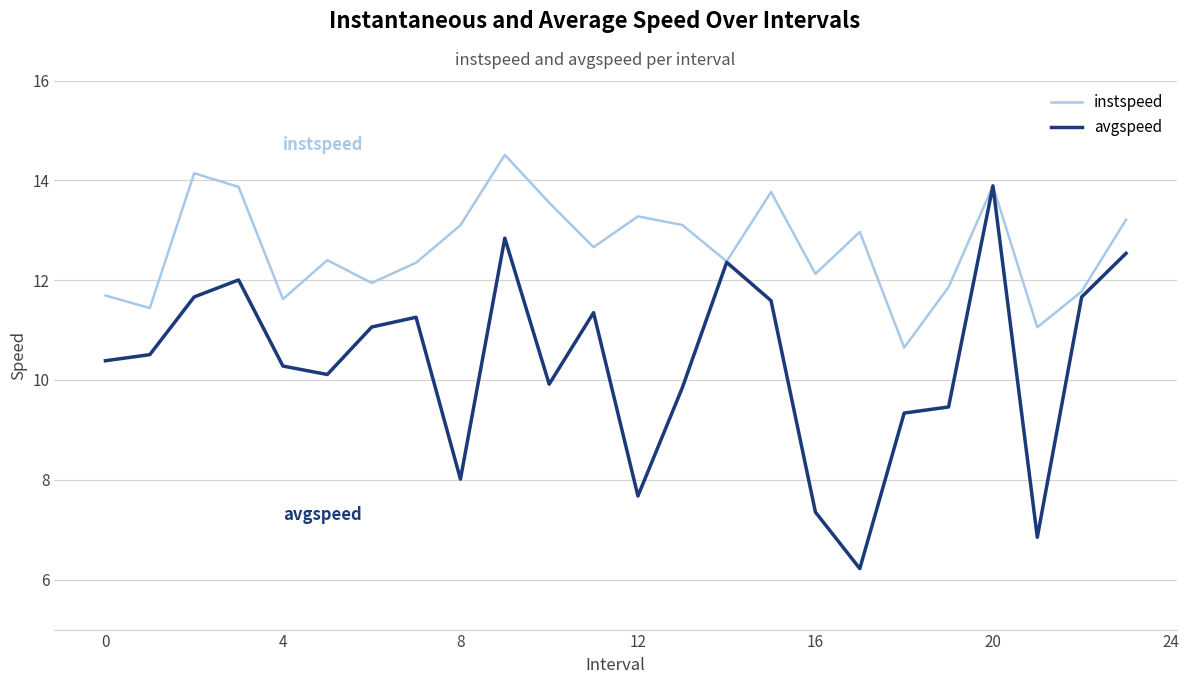

List the series in order of their overall mean, lowest first.

avgspeed, instspeed